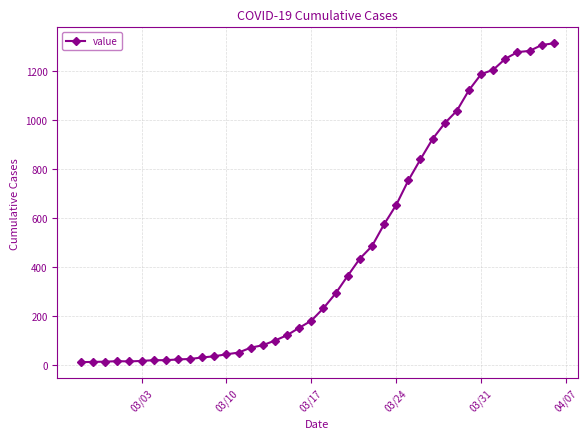

What is the difference between the maximum and minimum values?

1300